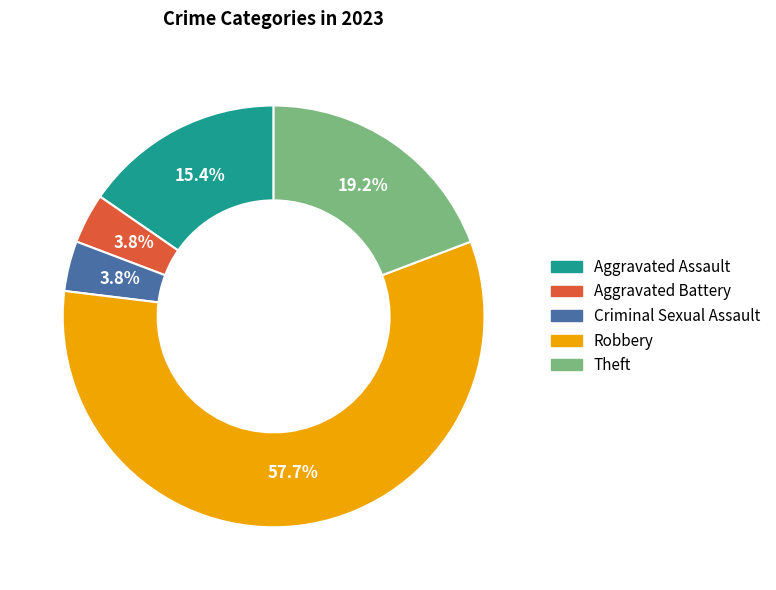

To the nearest percent, what is the difference between the largest and smallest slice percentages?

54%